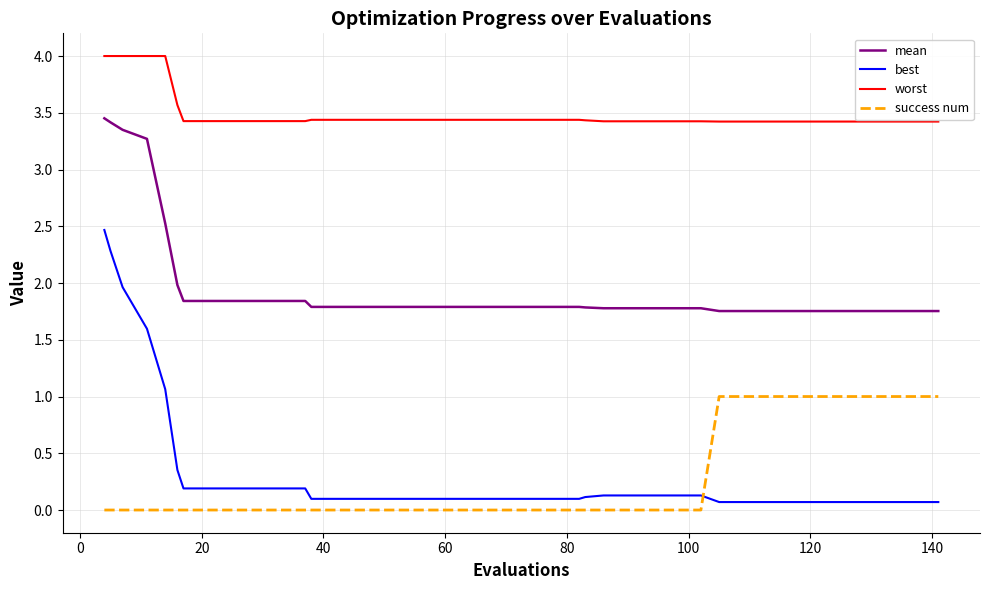

True or false: worst and mean intersect in this chart.

False